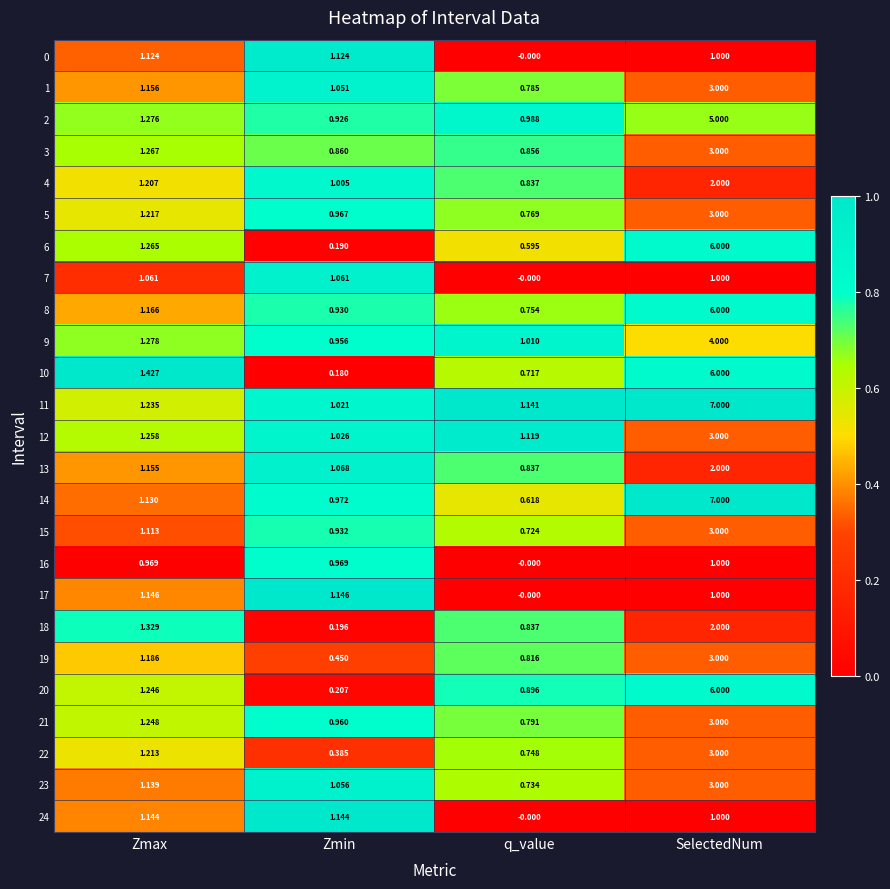

How many distinct data groups are displayed?

25